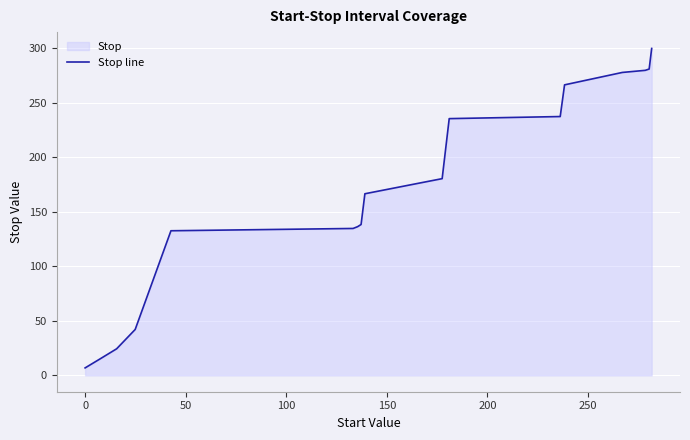

What is the greatest value displayed?

300.0